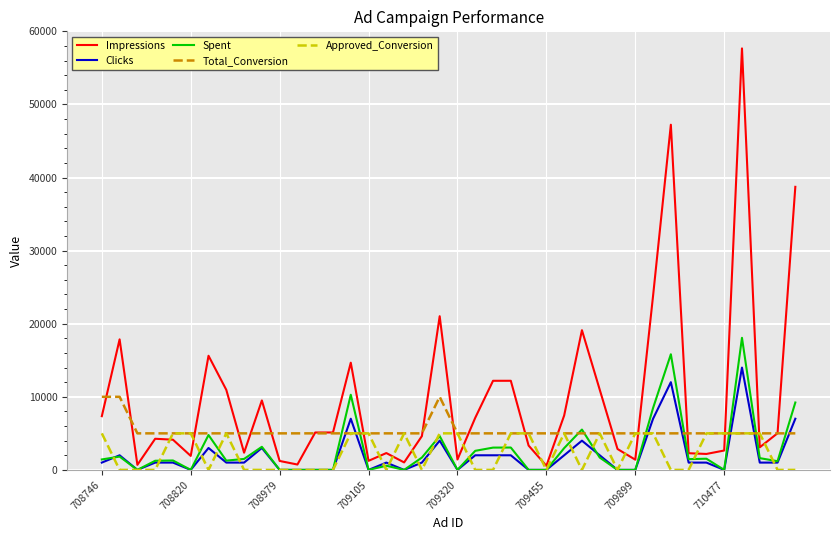

At how many categories does at least one series exceed 25170?

3